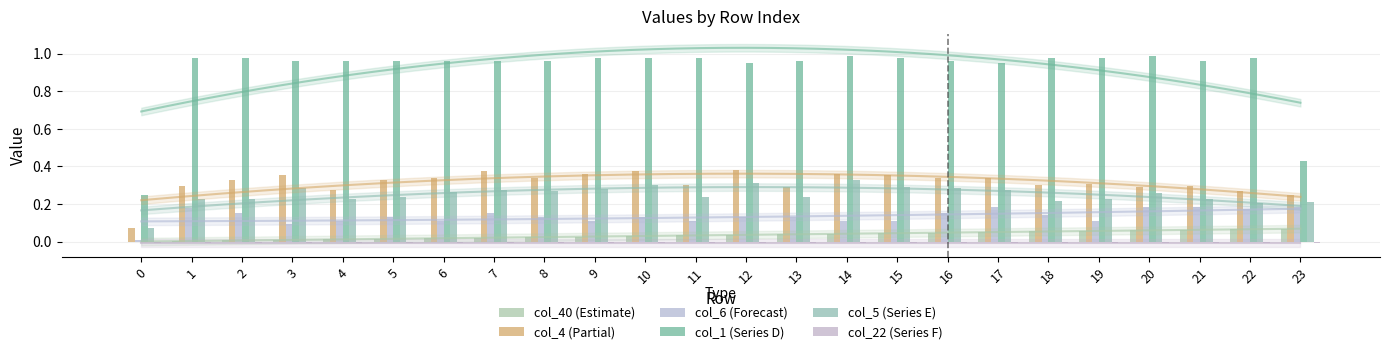

What is the sum of all col_40 (Estimate) values?

0.8